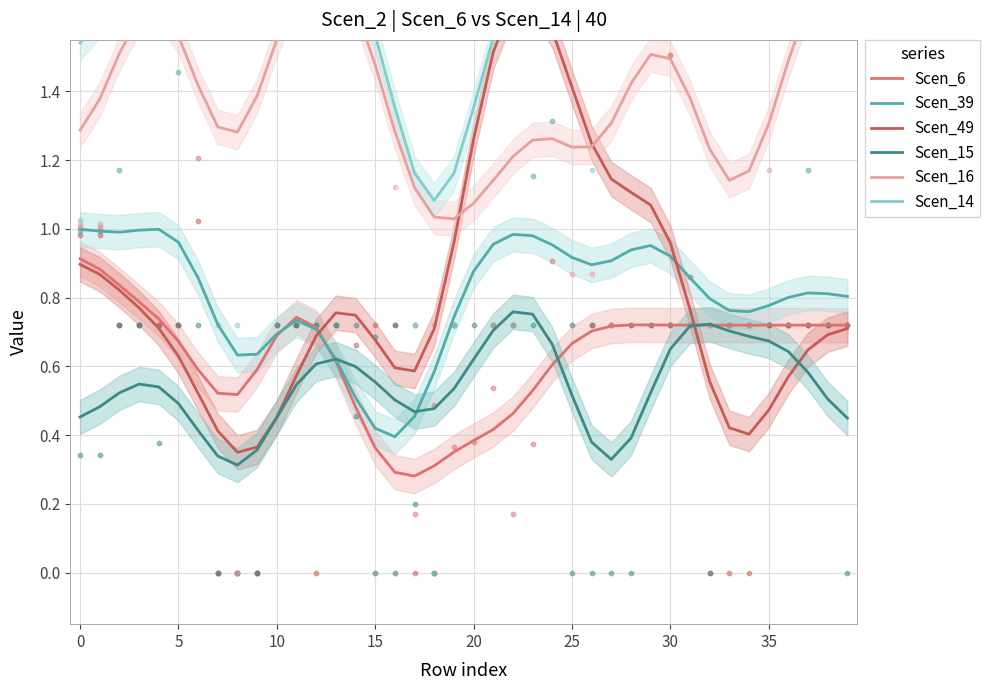

At how many categories does at least one series exceed 0?

40